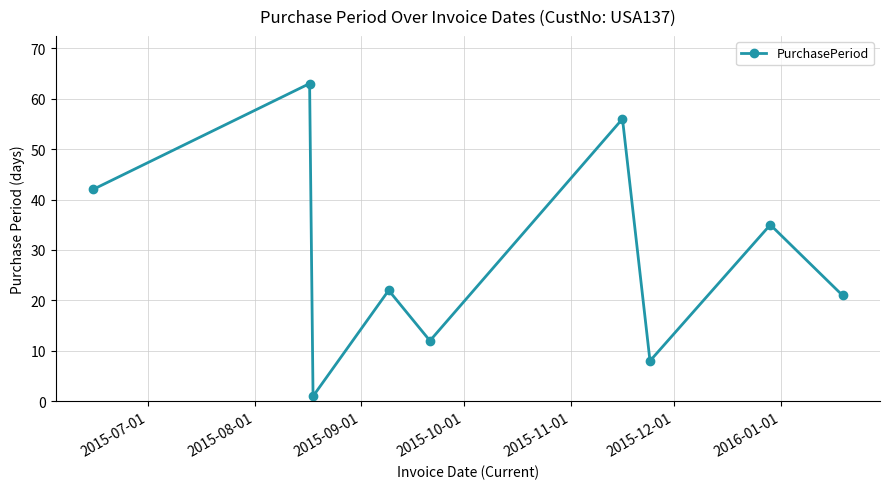

How many data points are less than 22?

4